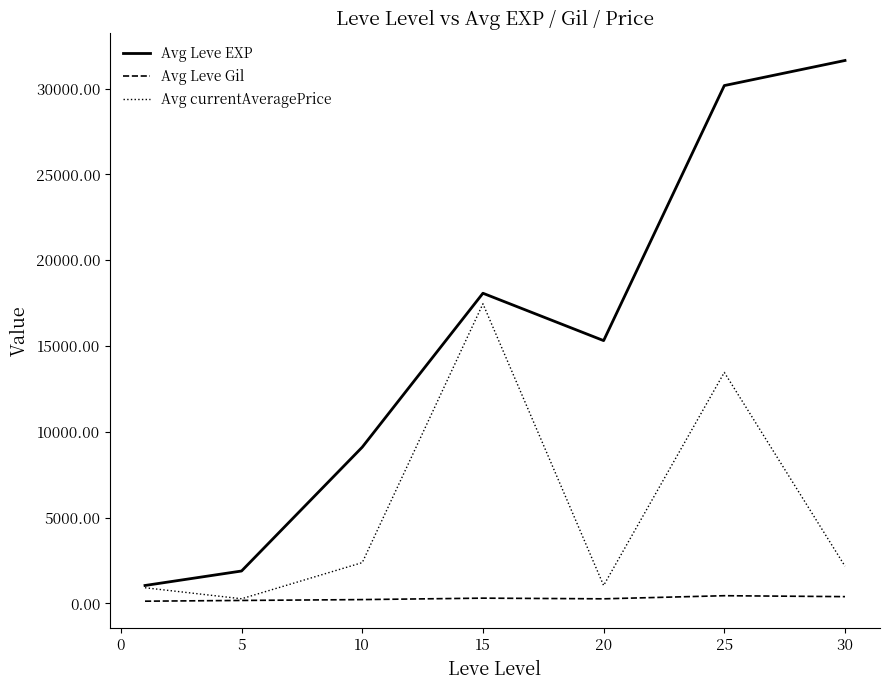

True or false: Avg Leve EXP and Avg Leve Gil intersect in this chart.

False